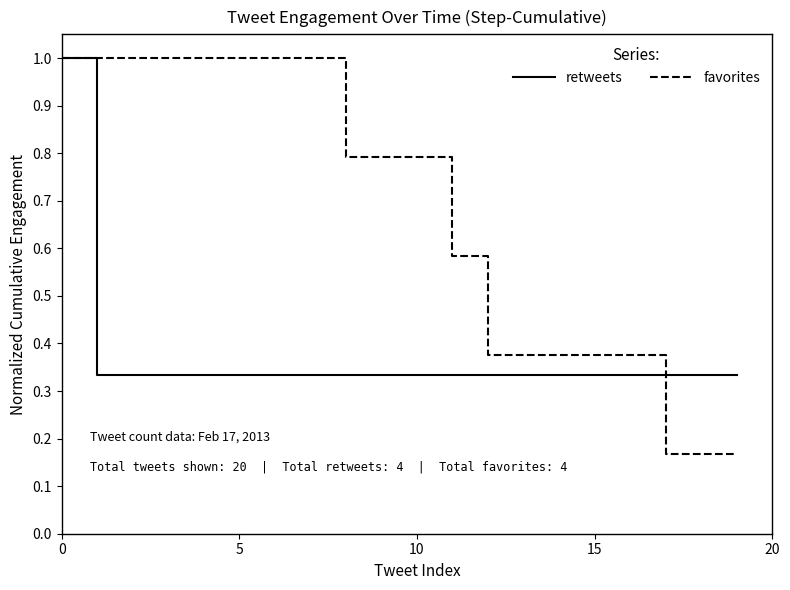

What is the highest value of the retweets series?

1.0